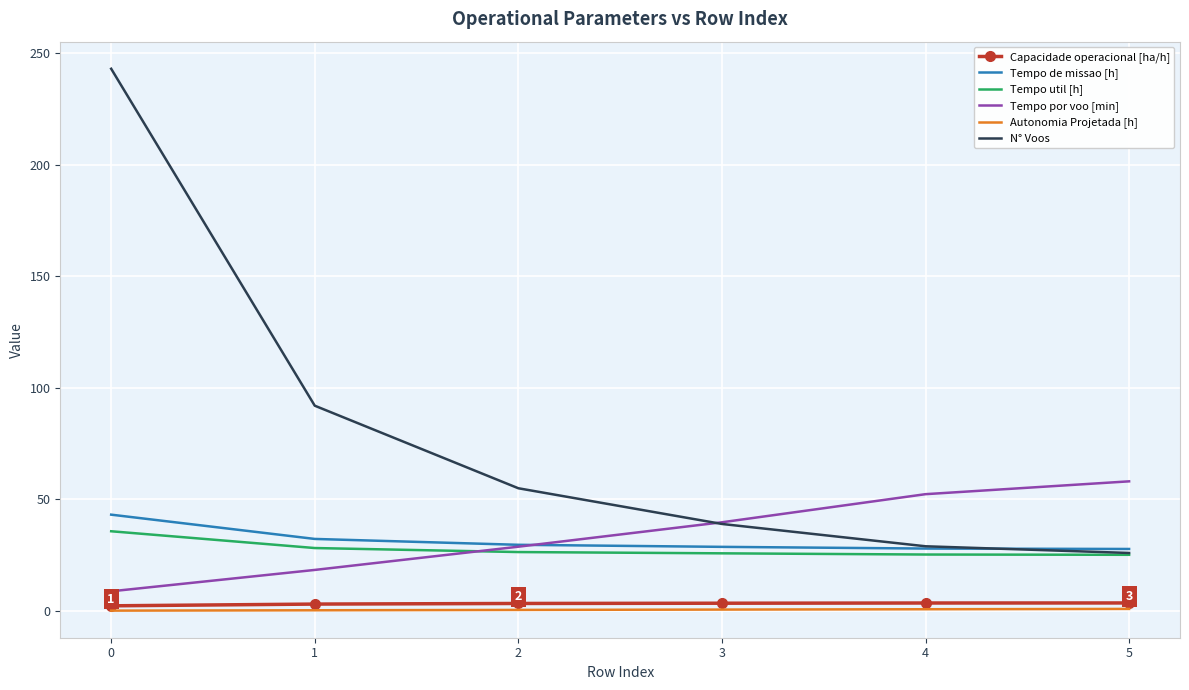

True or false: Tempo de missao [h] has more than 2 interior local peaks.

False